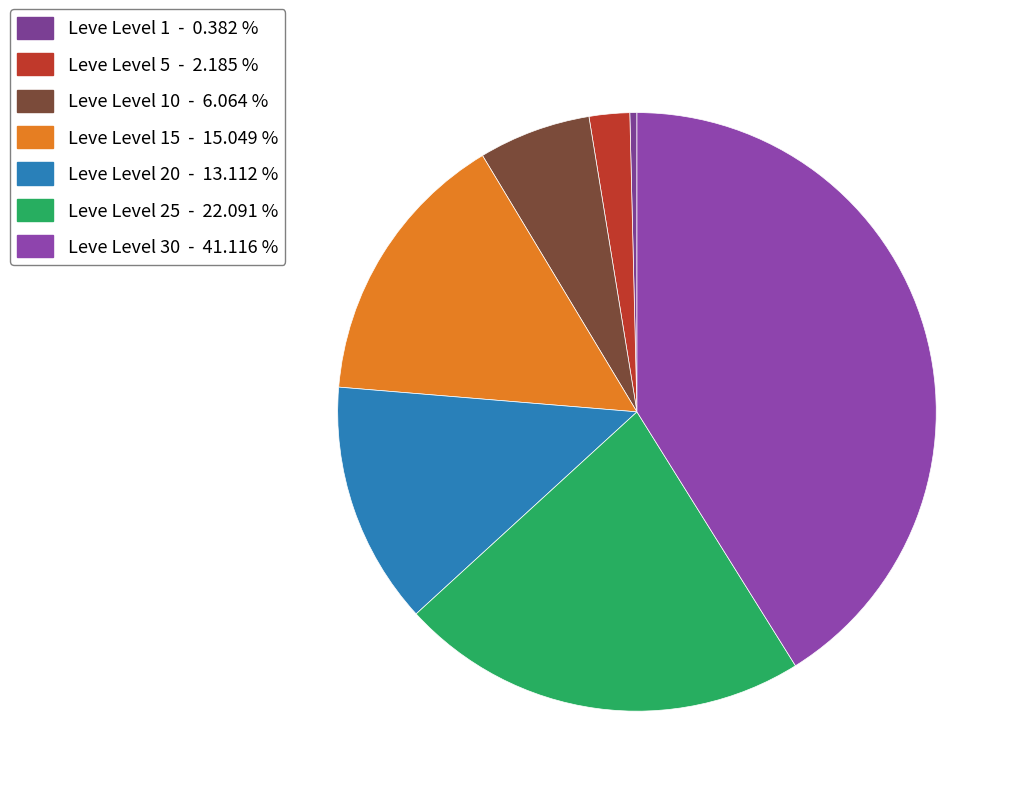

Count the number of slices in the pie.

7